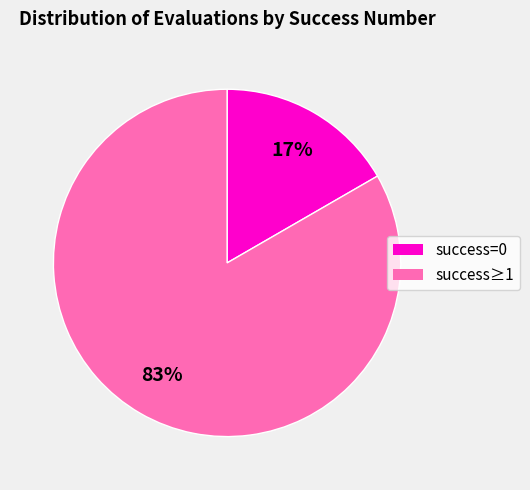

To the nearest percent, what is the average slice percentage?

50%